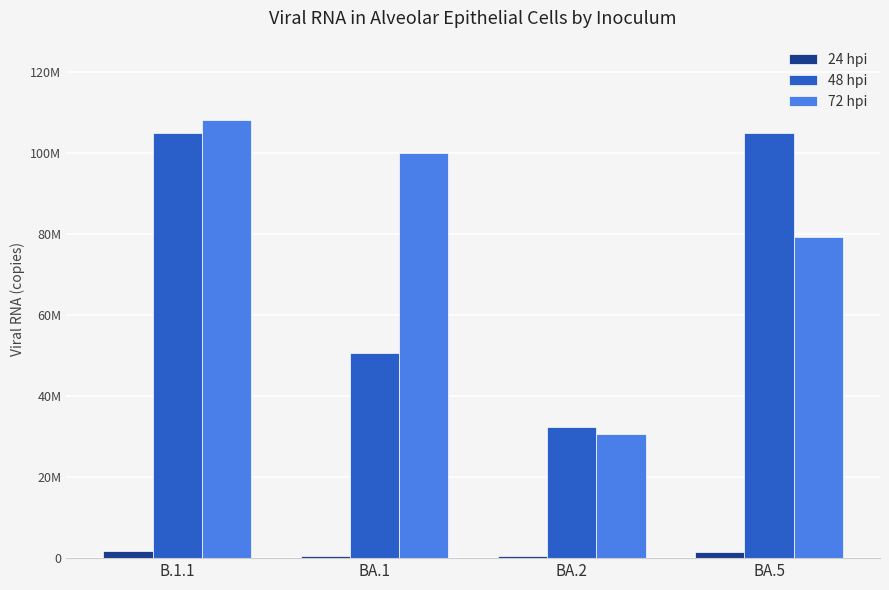

What is the label of the 3rd bar from the left?

BA.2